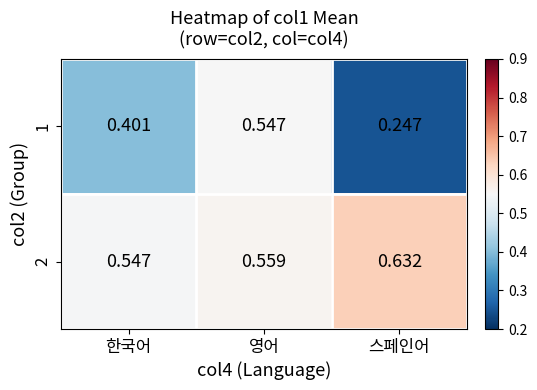

Where is 1 nearest to the value 0?

스페인어